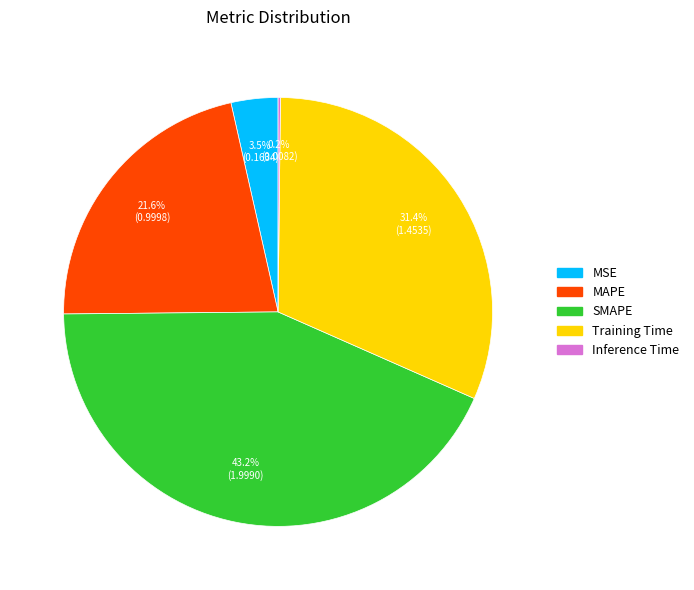

Which category has the biggest portion of the pie?

SMAPE